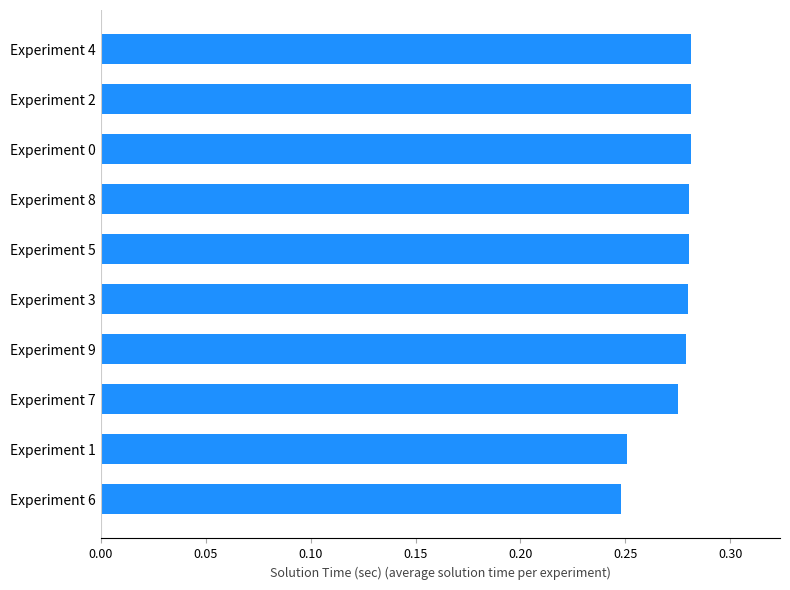

True or false: the data shows 0.1 at Experiment 9.

False